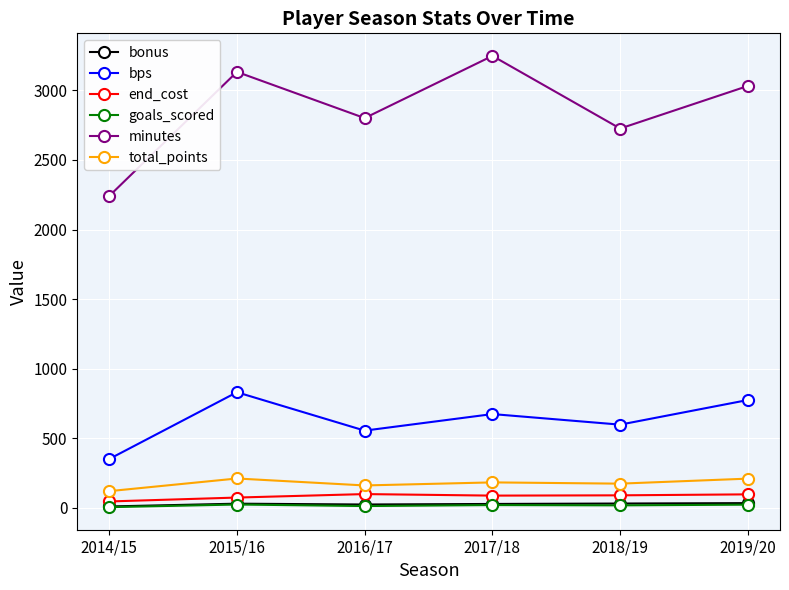

How many series are shown in this chart?

6